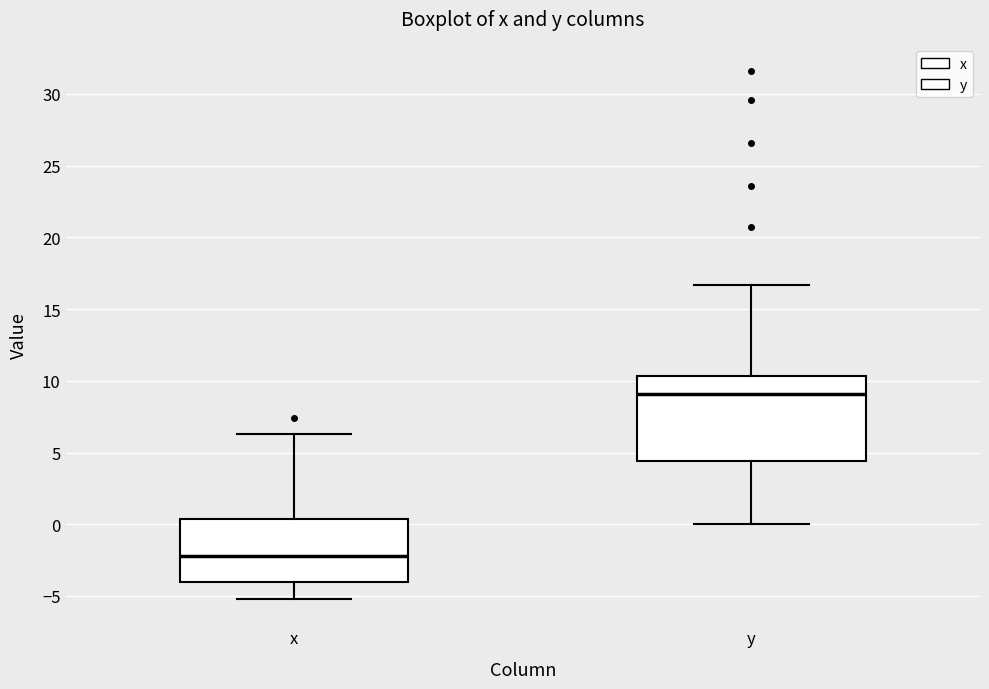

Which box has the lowest median line?

x